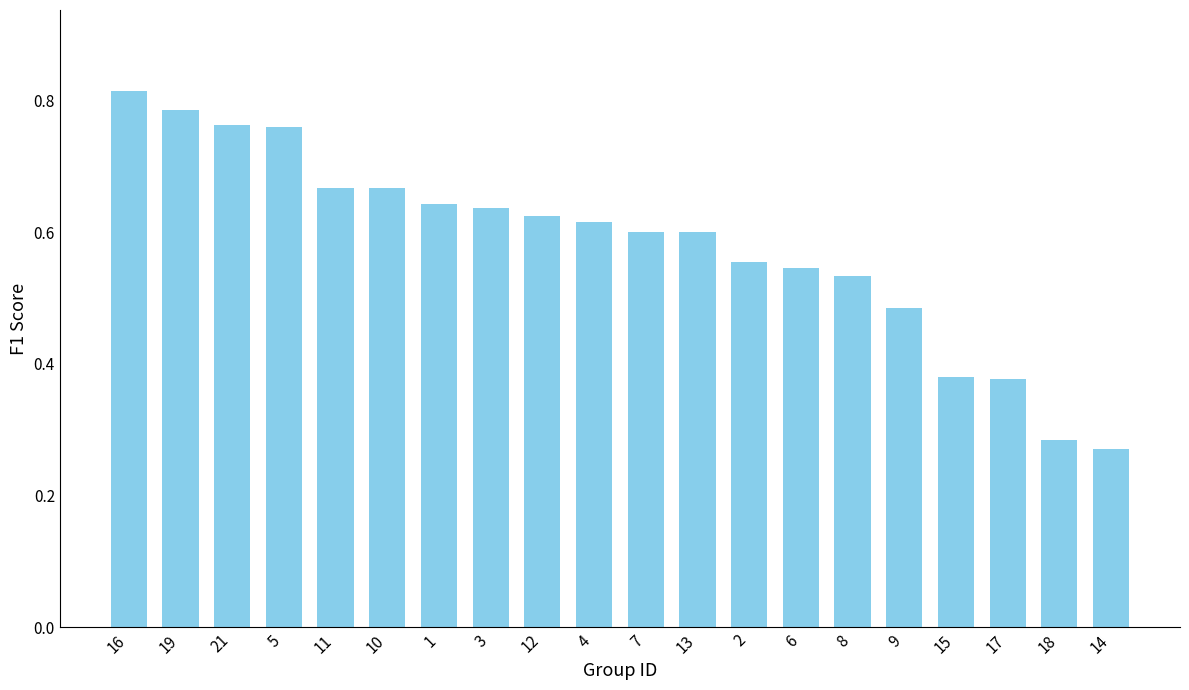

How many data points does each series have?

20